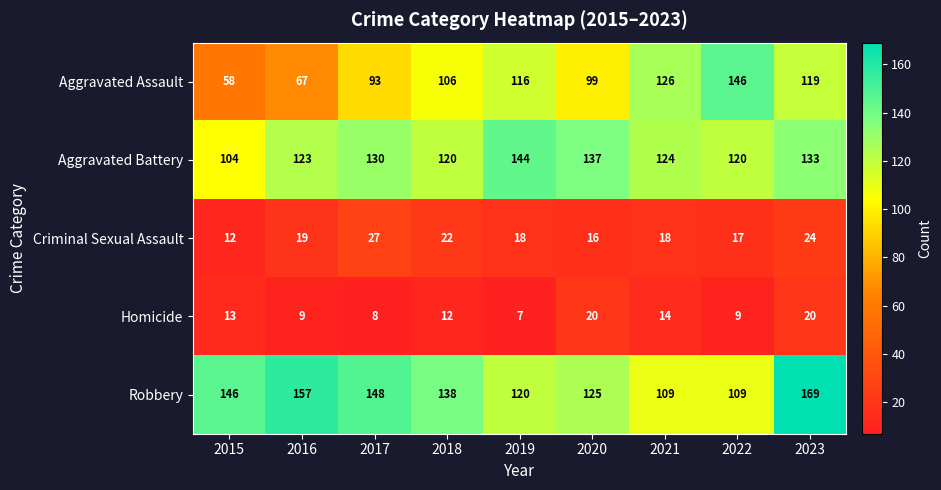

How many categories are shown in the chart?

9